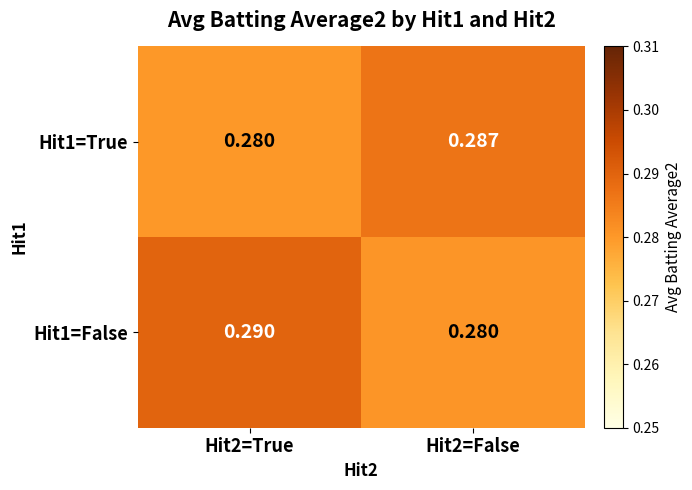

Count the number of data series in this chart.

2